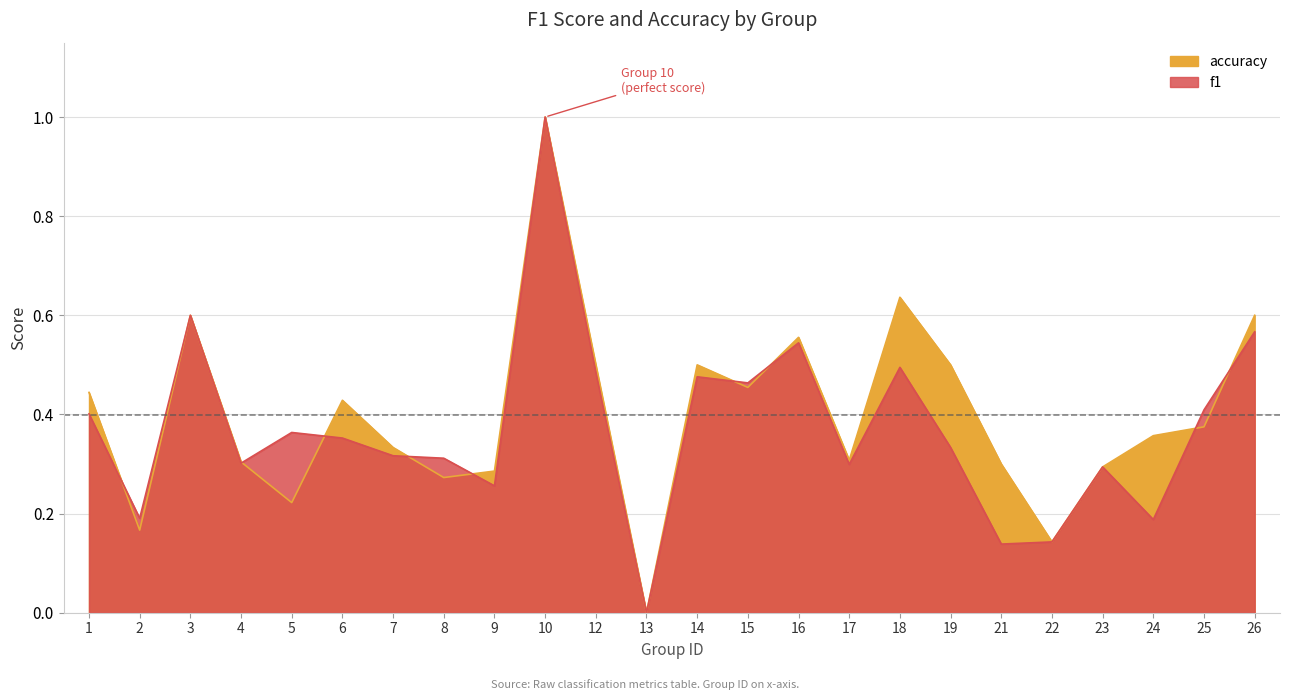

Reading left to right, list all the values displayed in this chart.

f1: 1=0.4	2=0.2	3=0.6	4=0.3	5=0.4	6=0.4	7=0.3	8=0.3	9=0.3	10=1.0	12=0.5	13=0.0	14=0.5	15=0.5	16=0.5	17=0.3	18=0.5	19=0.3	21=0.1	22=0.1	23=0.3	24=0.2	25=0.4	26=0.6
accuracy: 1=0.4	2=0.2	3=0.6	4=0.3	5=0.2	6=0.4	7=0.3	8=0.3	9=0.3	10=1.0	12=0.5	13=0.0	14=0.5	15=0.5	16=0.6	17=0.3	18=0.6	19=0.5	21=0.3	22=0.1	23=0.3	24=0.4	25=0.4	26=0.6